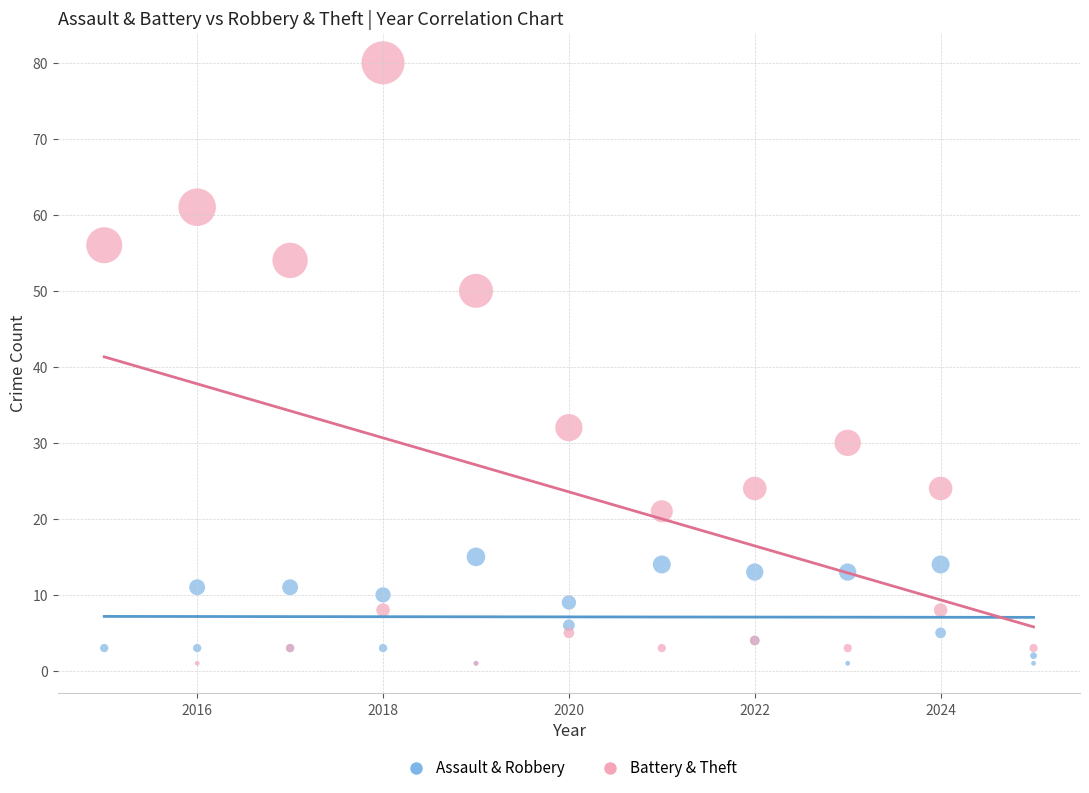

Which series reaches the maximum Y coordinate?

Battery & Theft